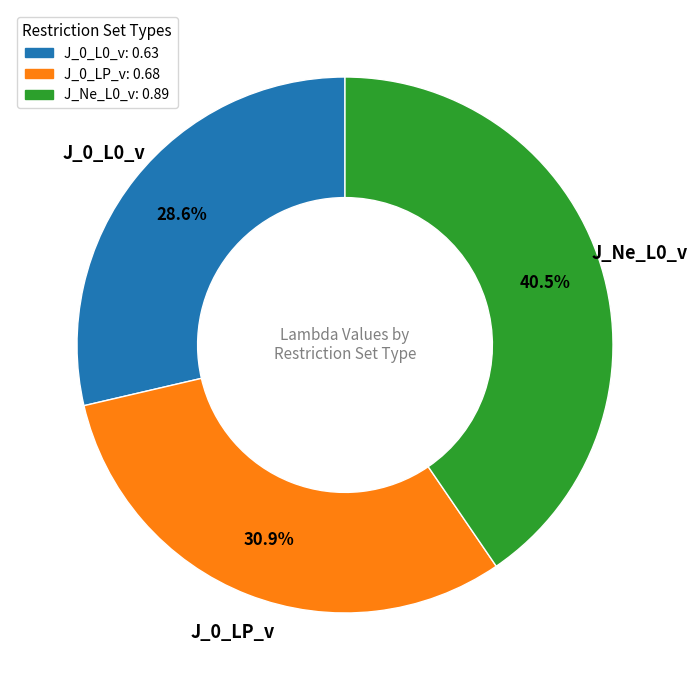

True or false: J_0_LP_v accounts for 23% of the total.

False